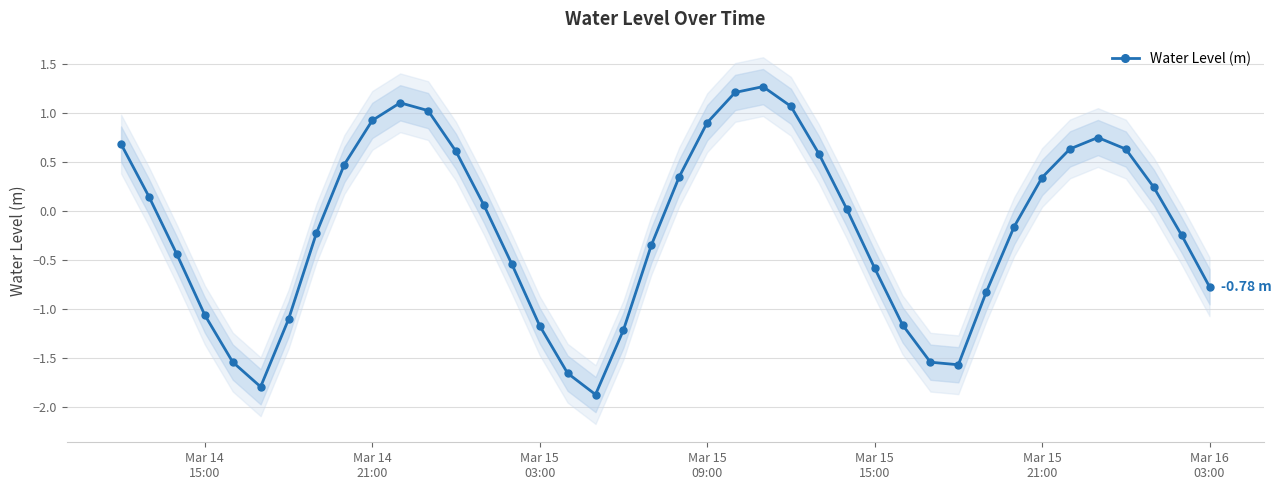

True or false: Water Level (m) has more than 1 points higher than both neighbors.

True